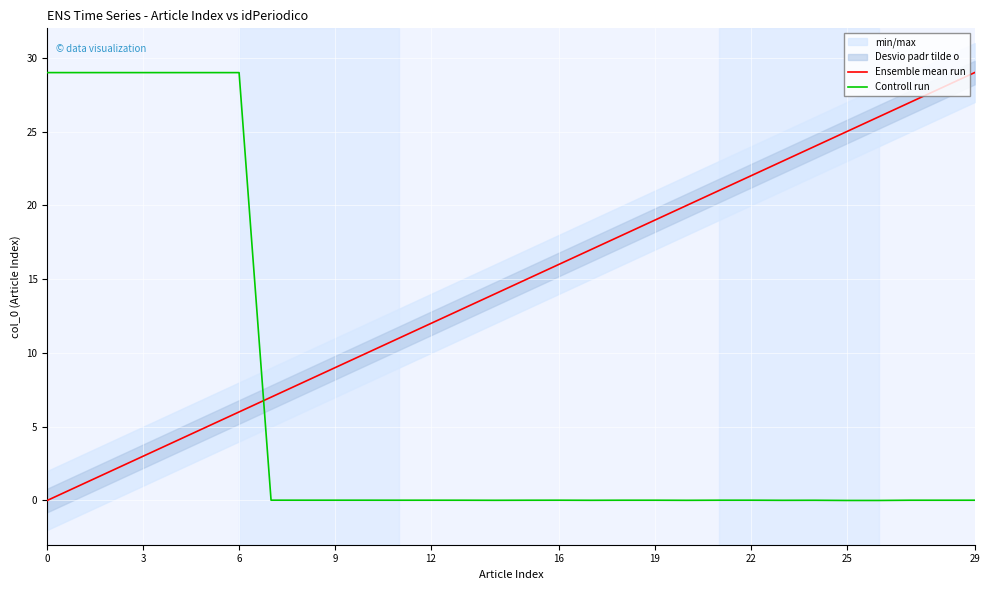

What is the difference between the highest and lowest values at 26?

26.0